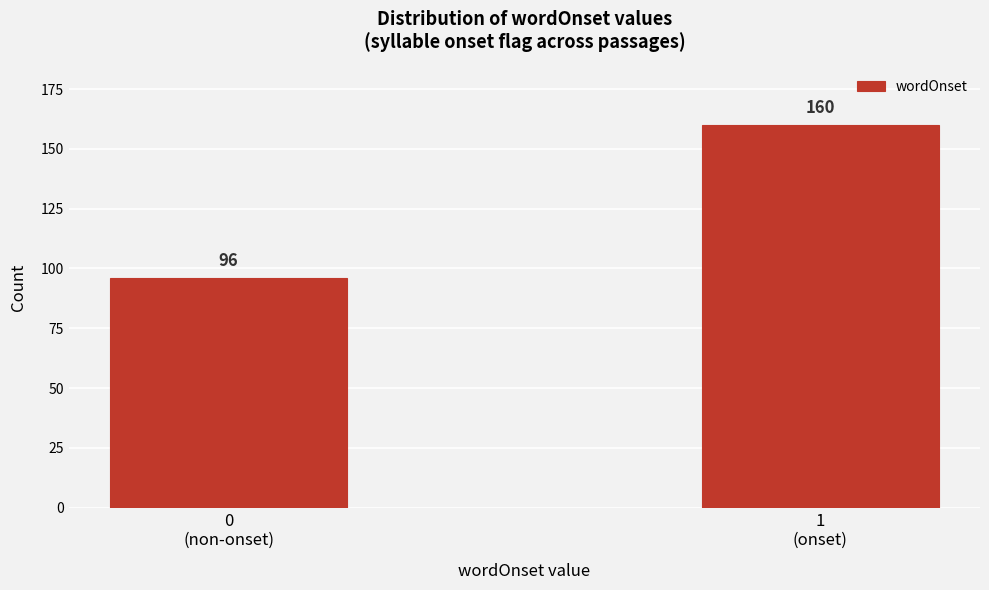

Reading right to left, extract all data points from this chart.

160	96